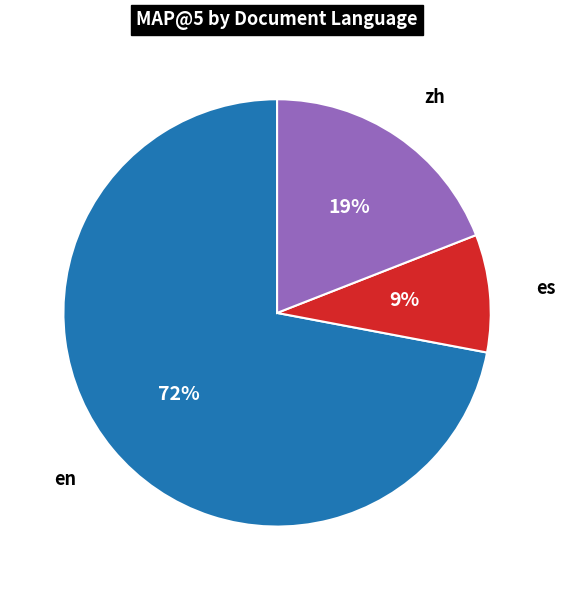

To the nearest percent, what is the average slice percentage?

33%